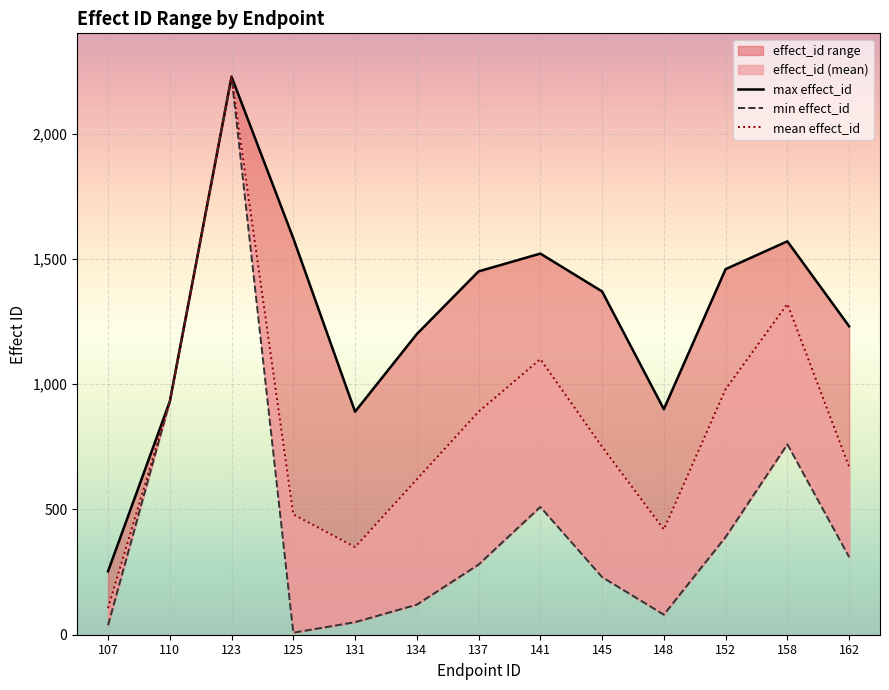

True or false: mean effect_id and max effect_id cross at least once.

False